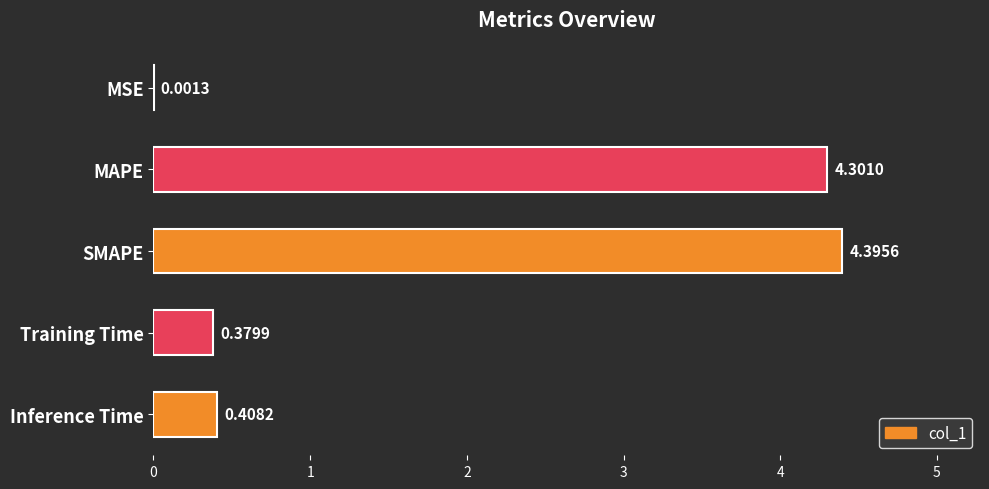

Where is the data nearest to the value 2?

Inference Time